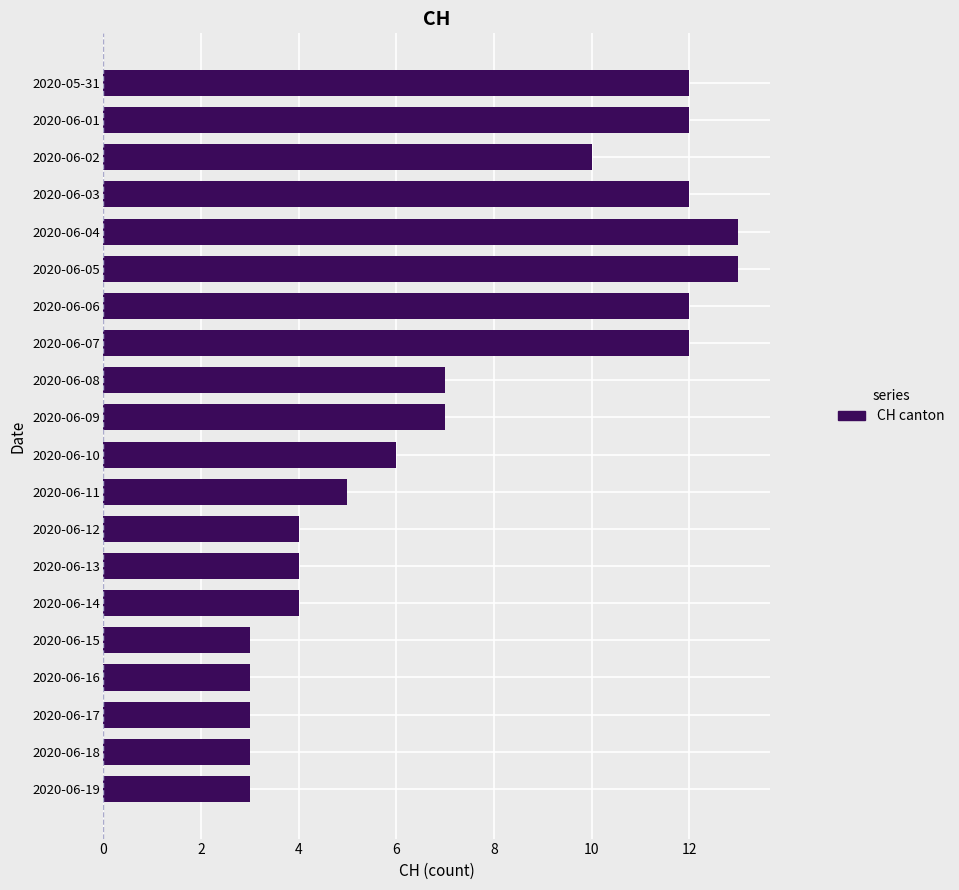

Is it true that the value at 2020-06-08 is 2?

False